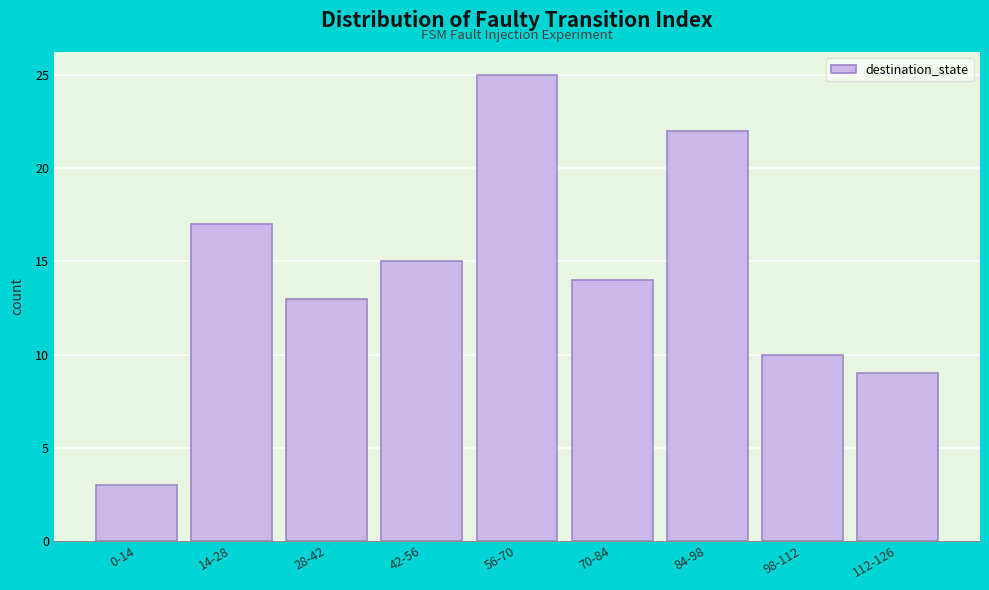

Reading left to right, transcribe all the data shown in this chart.

0-14=3	14-28=17	28-42=13	42-56=15	56-70=25	70-84=14	84-98=22	98-112=10	112-126=9